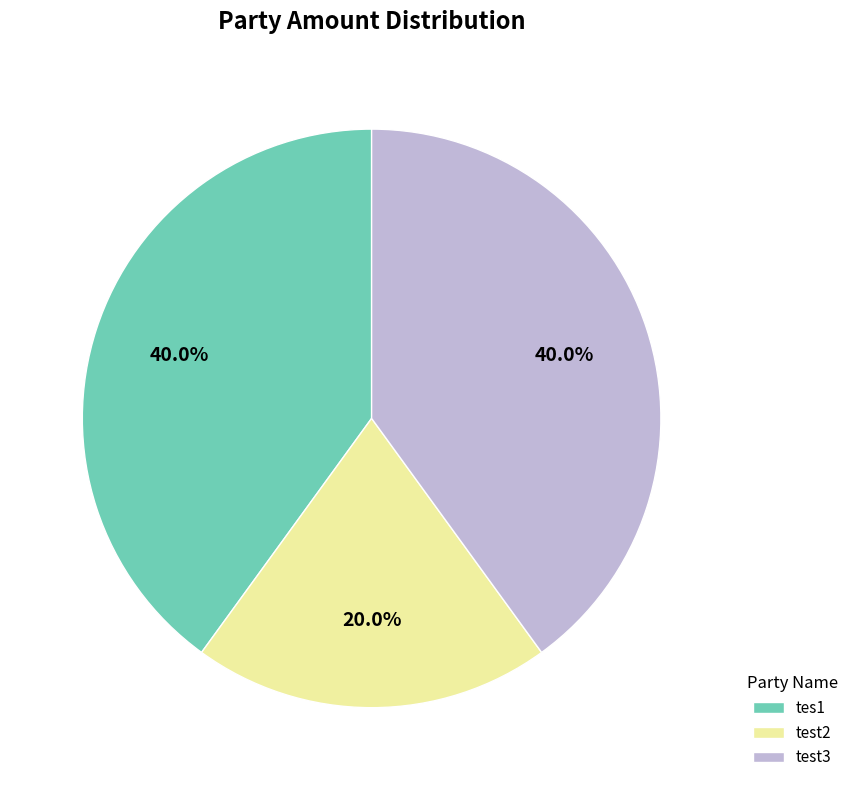

How many segments does this pie chart have?

3